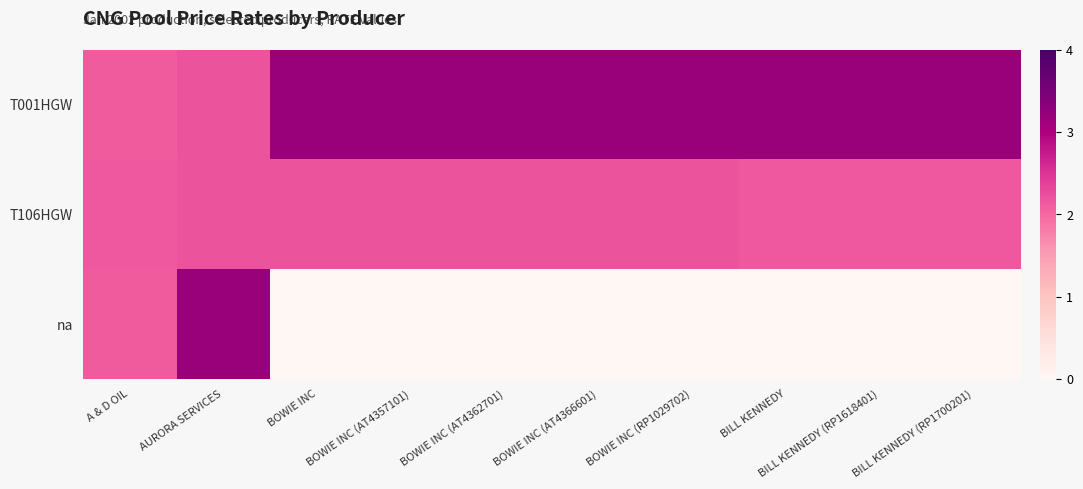

Reading left to right, extract all data points from this chart.

T001HGW: A & D OIL=2.1	AURORA SERVICES=2.2	BOWIE INC=3.2	BOWIE INC (AT4357101)=3.2	BOWIE INC (AT4362701)=3.2	BOWIE INC (AT4366601)=3.2	BOWIE INC (RP1029702)=3.2	BILL KENNEDY=3.2	BILL KENNEDY (RP1618401)=3.2	BILL KENNEDY (RP1700201)=3.2
T106HGW: A & D OIL=2.2	AURORA SERVICES=2.2	BOWIE INC=2.2	BOWIE INC (AT4357101)=2.2	BOWIE INC (AT4362701)=2.2	BOWIE INC (AT4366601)=2.2	BOWIE INC (RP1029702)=2.2	BILL KENNEDY=2.2	BILL KENNEDY (RP1618401)=2.2	BILL KENNEDY (RP1700201)=2.2
na: A & D OIL=2.1	AURORA SERVICES=3.2	BOWIE INC=0.0	BOWIE INC (AT4357101)=0.0	BOWIE INC (AT4362701)=0.0	BOWIE INC (AT4366601)=0.0	BOWIE INC (RP1029702)=0.0	BILL KENNEDY=0.0	BILL KENNEDY (RP1618401)=0.0	BILL KENNEDY (RP1700201)=0.0